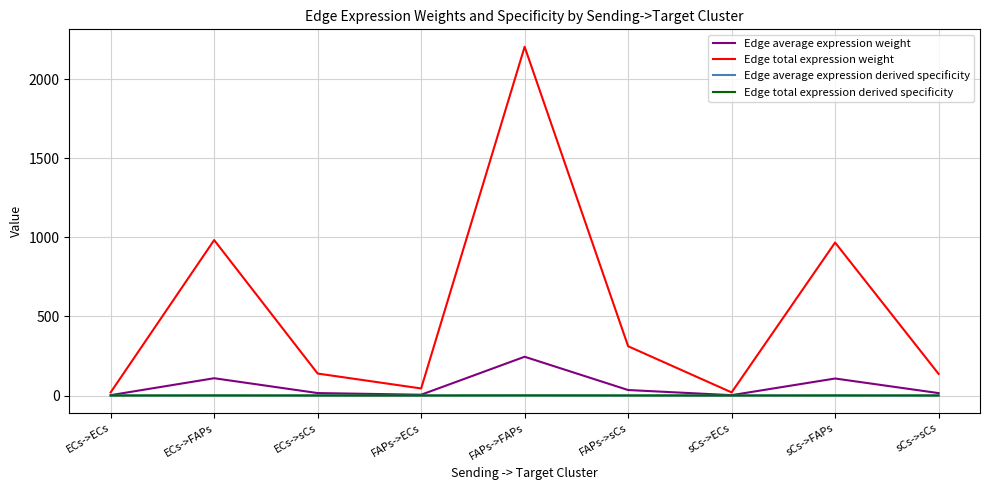

Does the chart display data point markers on the line(s)?

No